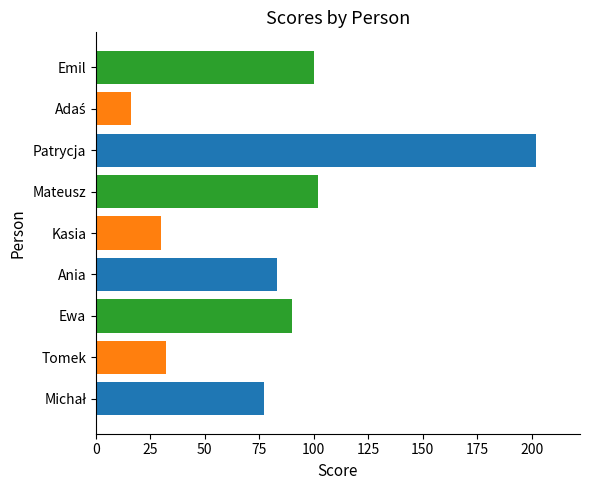

Approximately how many times larger is the value at Patrycja compared to Ania?

2.4